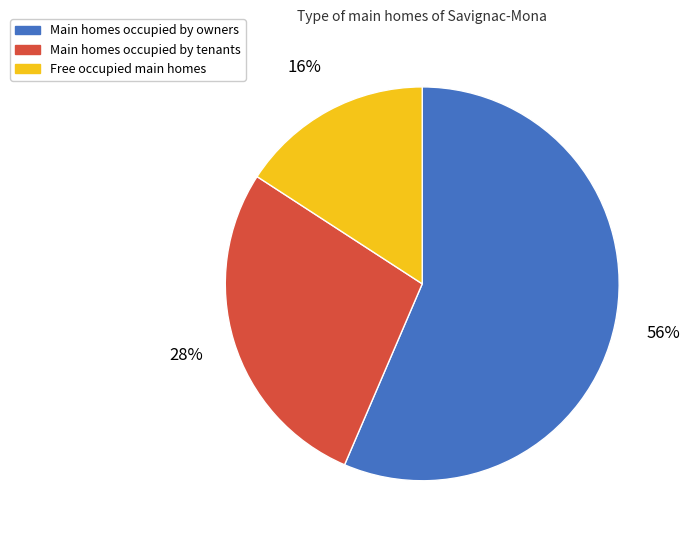

What is the largest slice in the pie chart?

Main homes occupied by owners